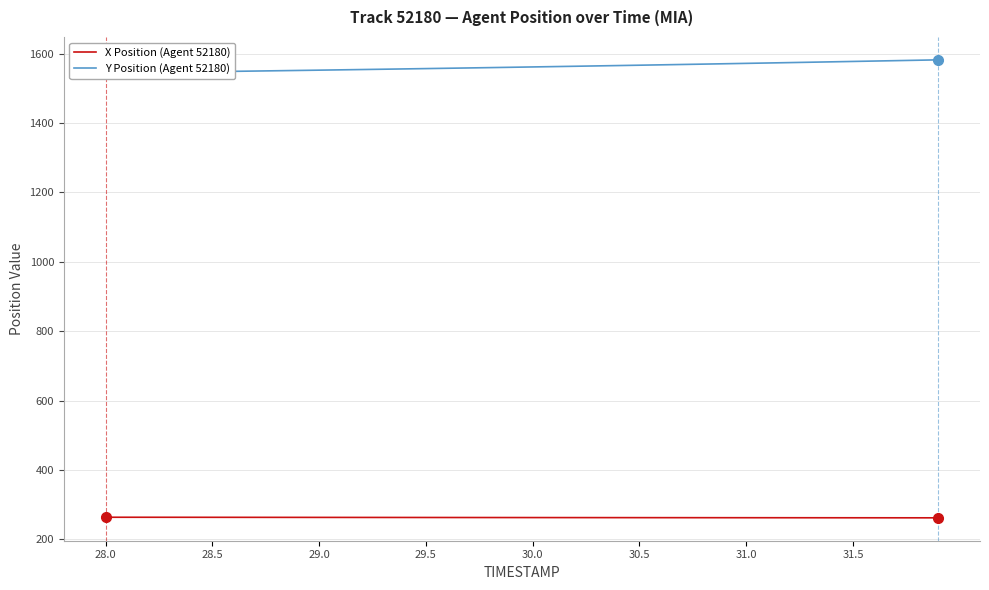

What is the lowest value of the X Position (Agent 52180) series?

262.3